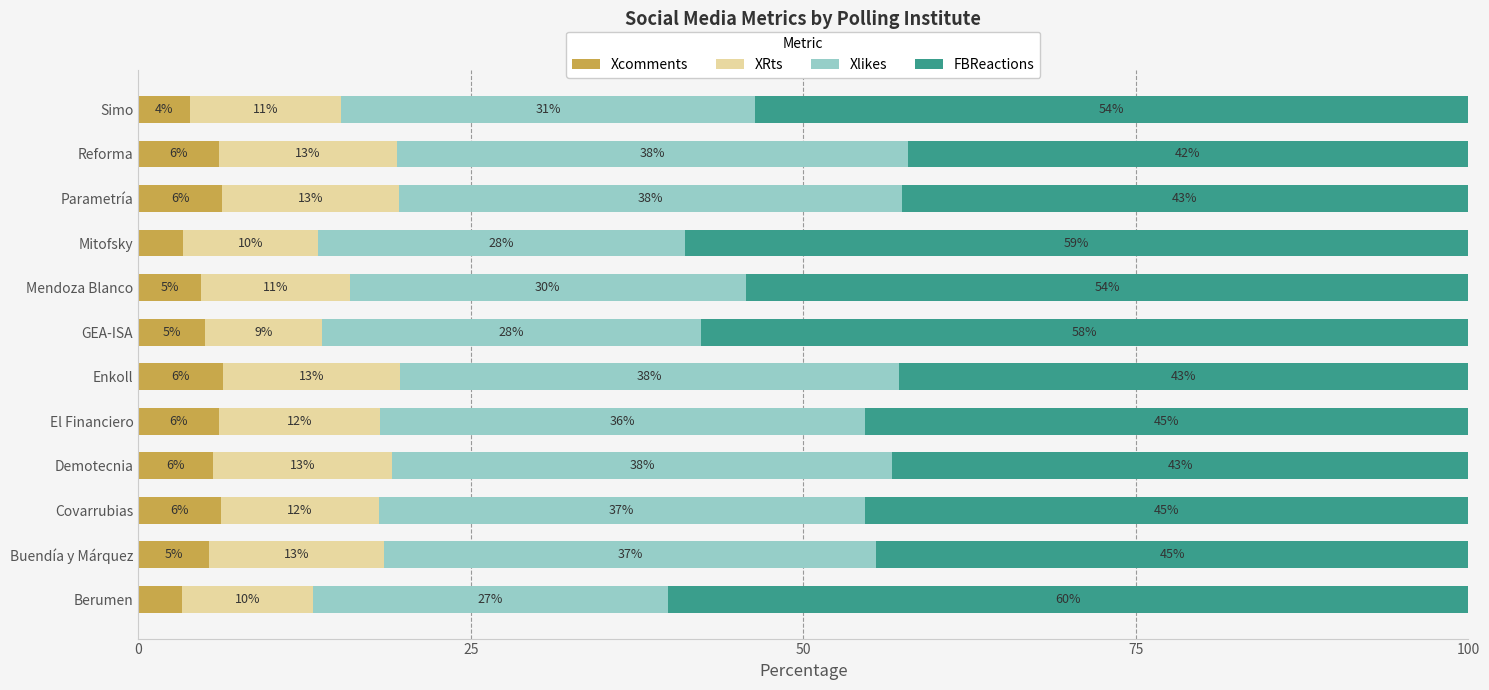

Rank the series by their average value, from highest to lowest.

FBReactions, Xlikes, XRts, Xcomments